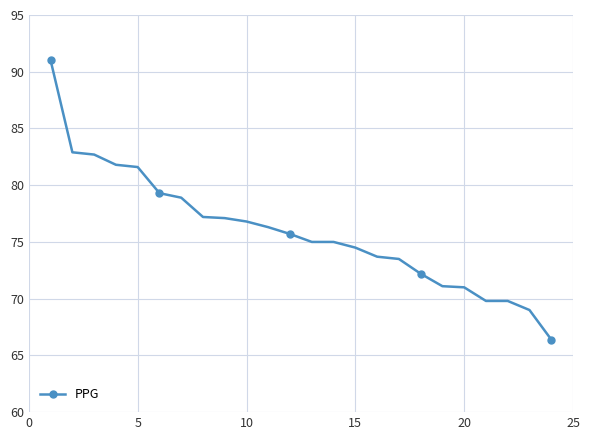

What is the maximum value shown in the chart?

91.0